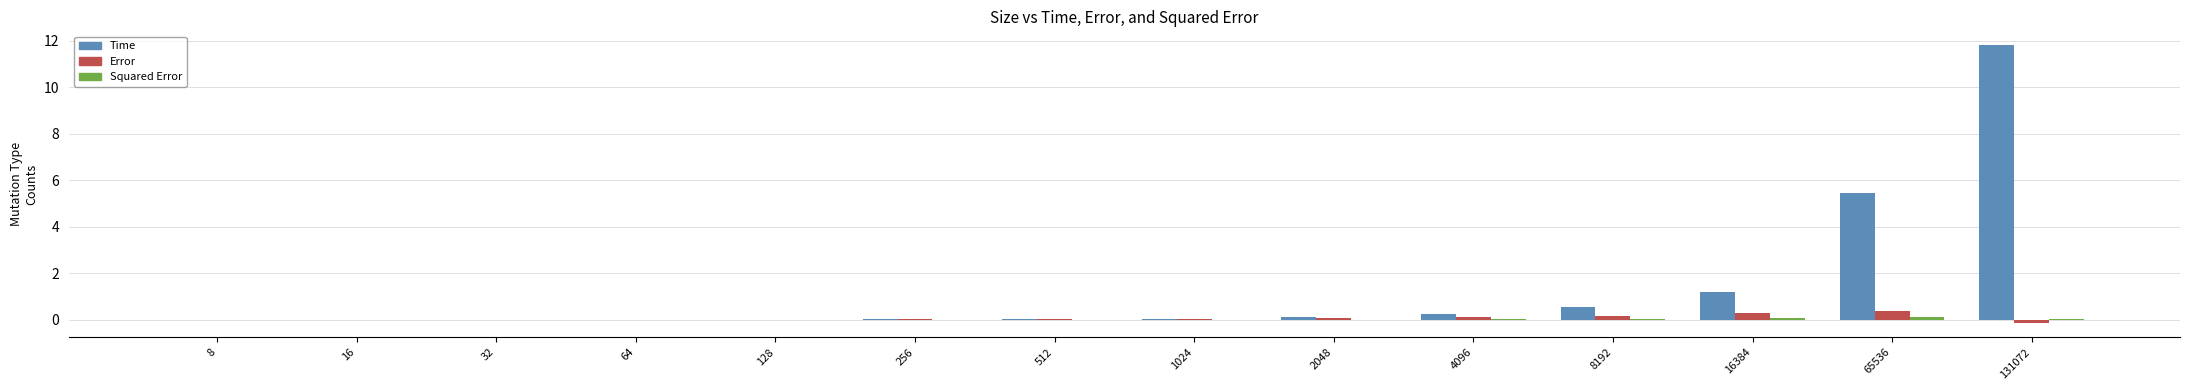

Count the number of categories in the chart.

14